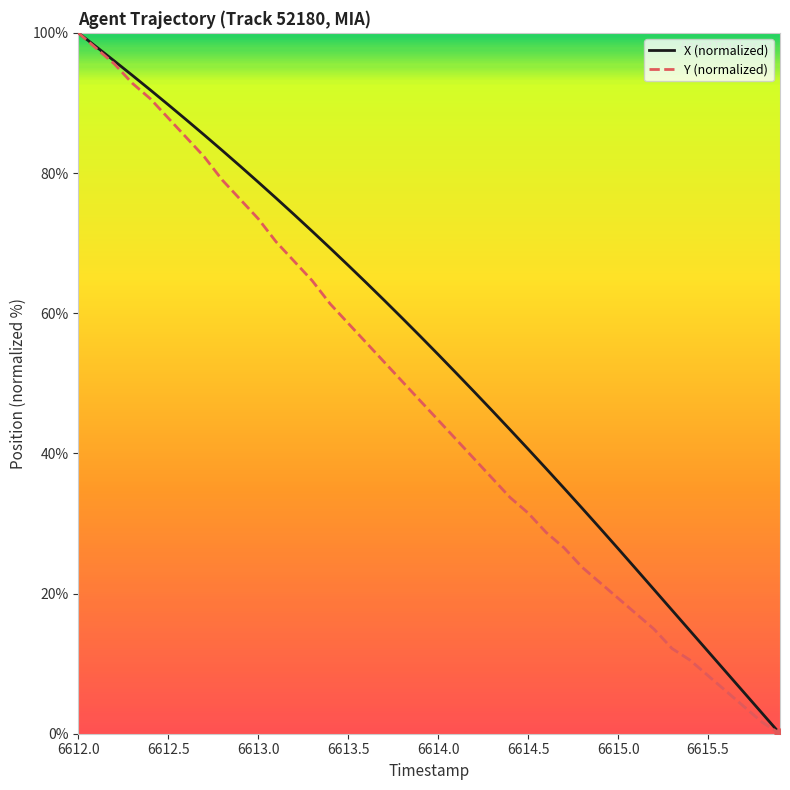

Which series has the largest total across all categories?

X (normalized)